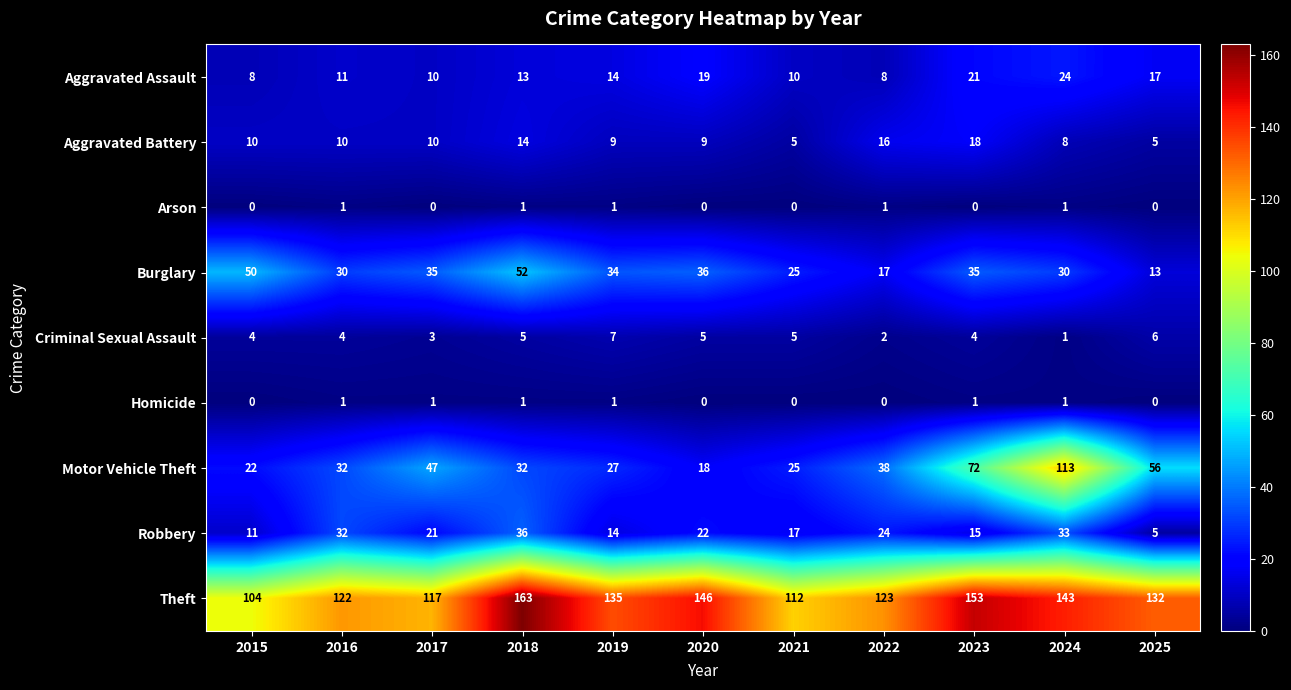

Which series changed the most between 2017 and 2019?

Motor Vehicle Theft